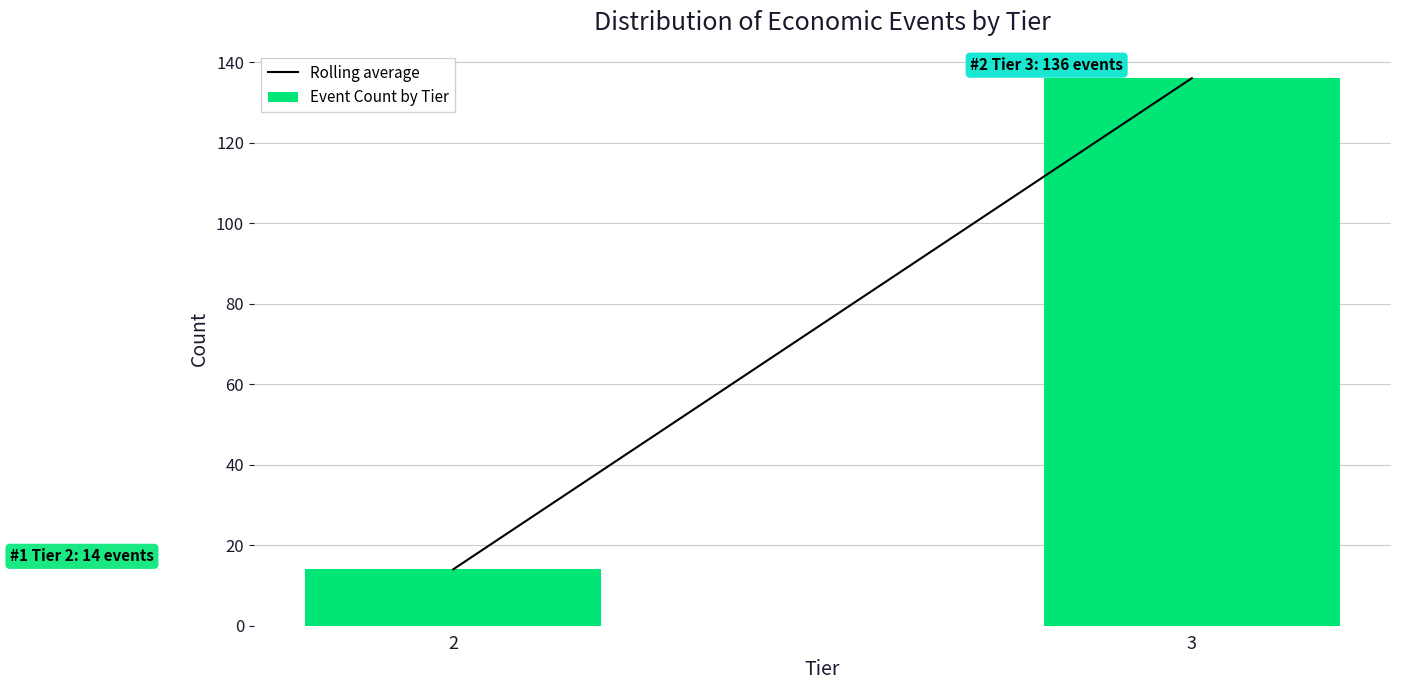

Reading left to right, list all the values displayed in this chart.

2=14	3=136